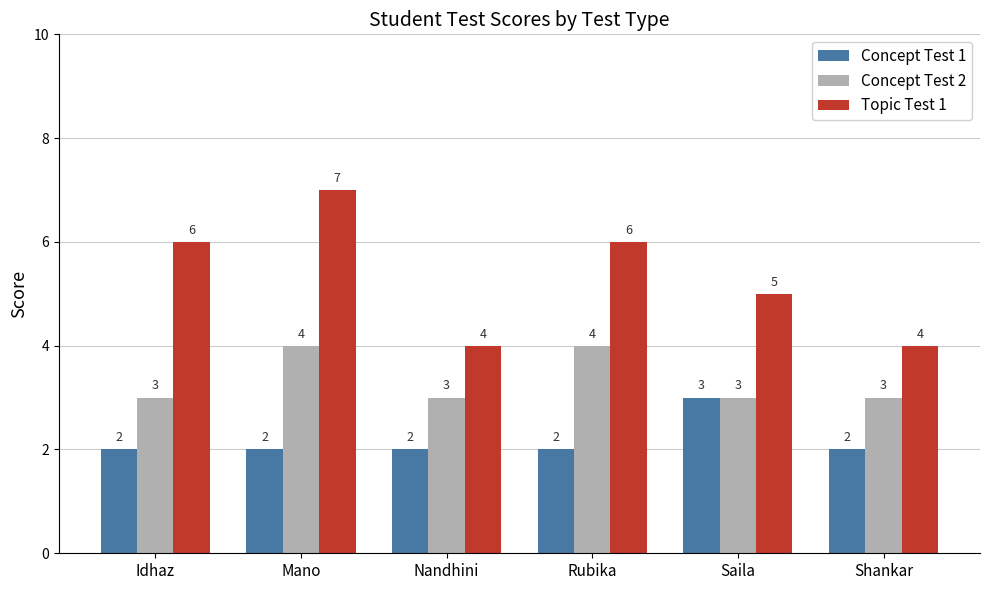

Is it true that Topic Test 1 equals 9 at Rubika?

False